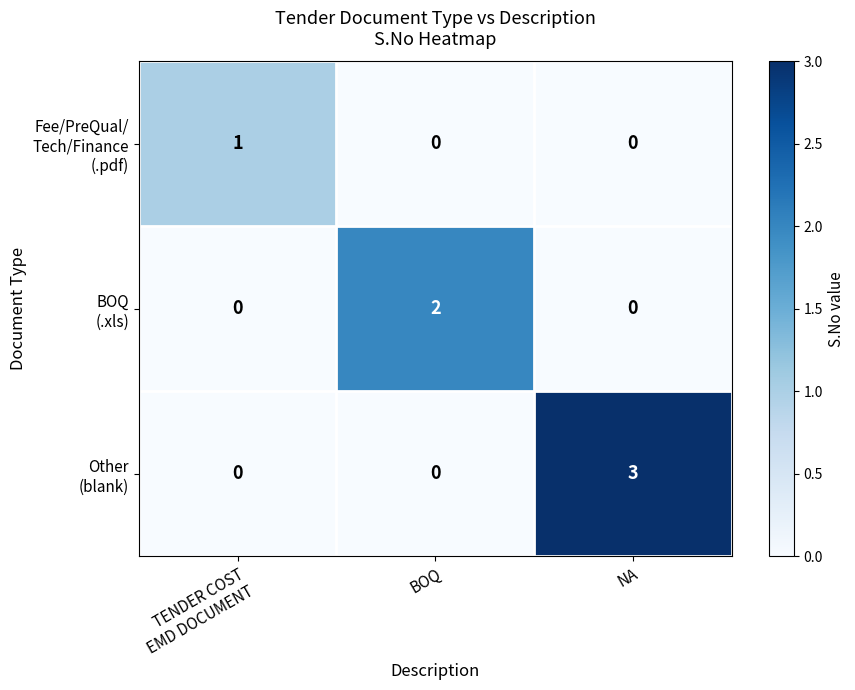

What is the total value across all series at NA?

3